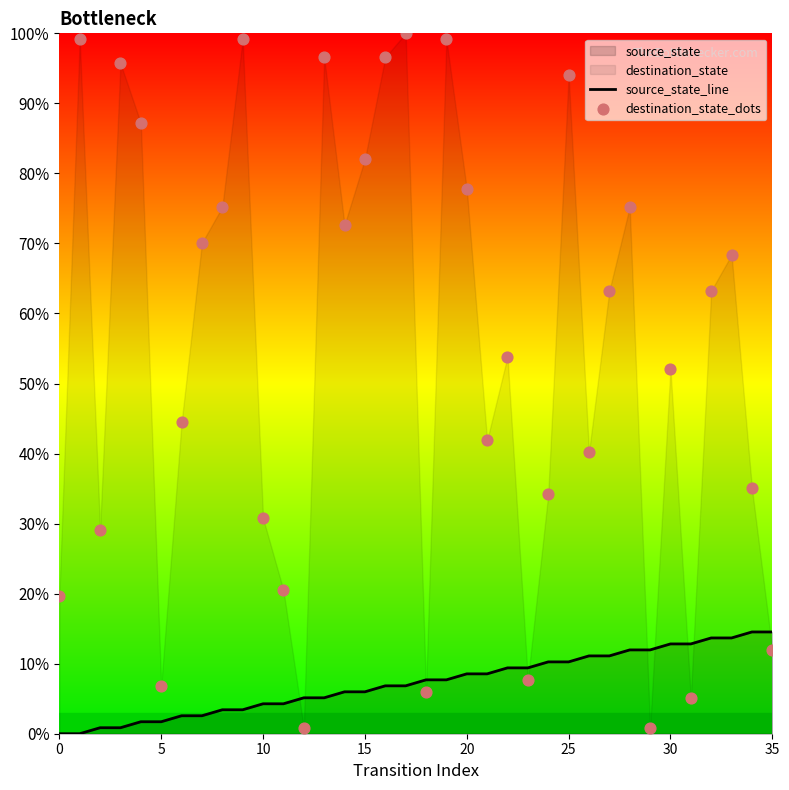

Is the value of source_state_line at 31 greater than the value of destination_state_dots at 28?

No